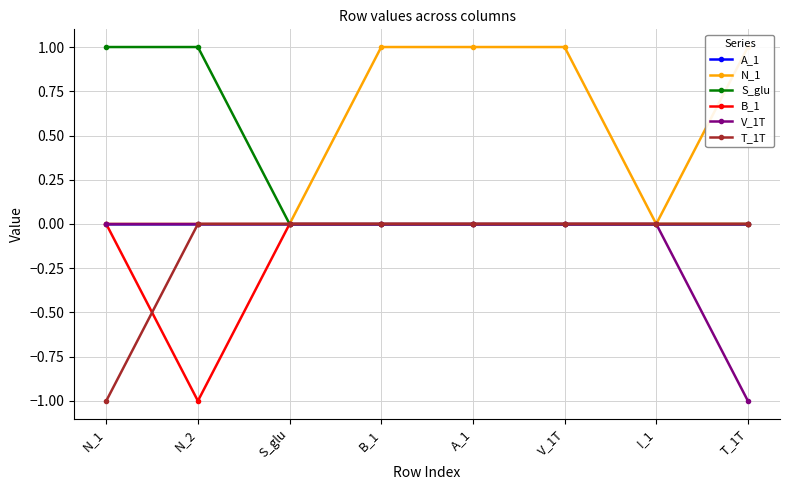

True or false: A_1 and T_1T intersect in this chart.

False